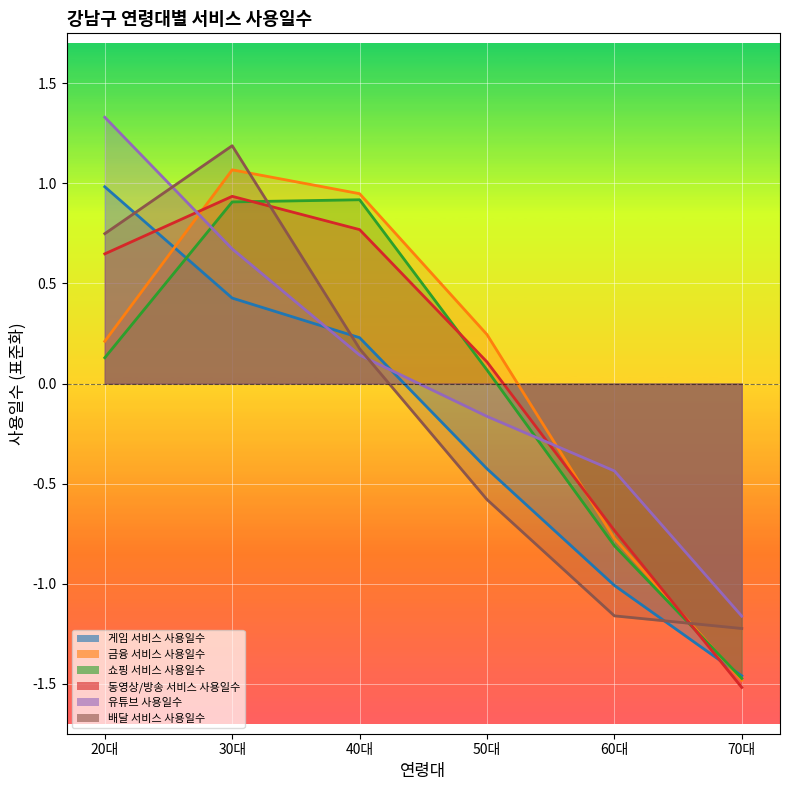

How many lines are shown in the chart?

6